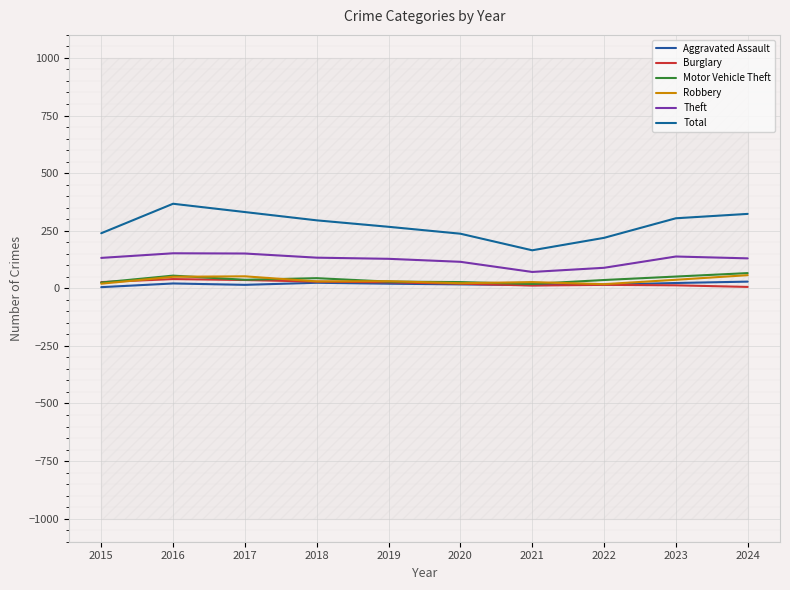

At which label does Total reach its minimum?

2021